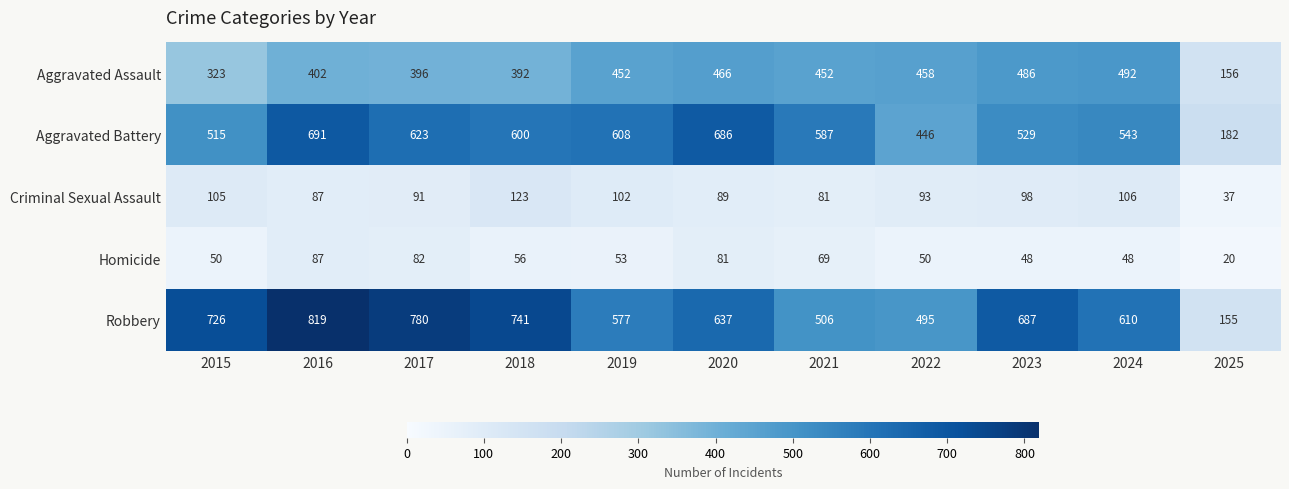

List the series in order of their peak value, lowest first.

Homicide, Criminal Sexual Assault, Aggravated Assault, Aggravated Battery, Robbery